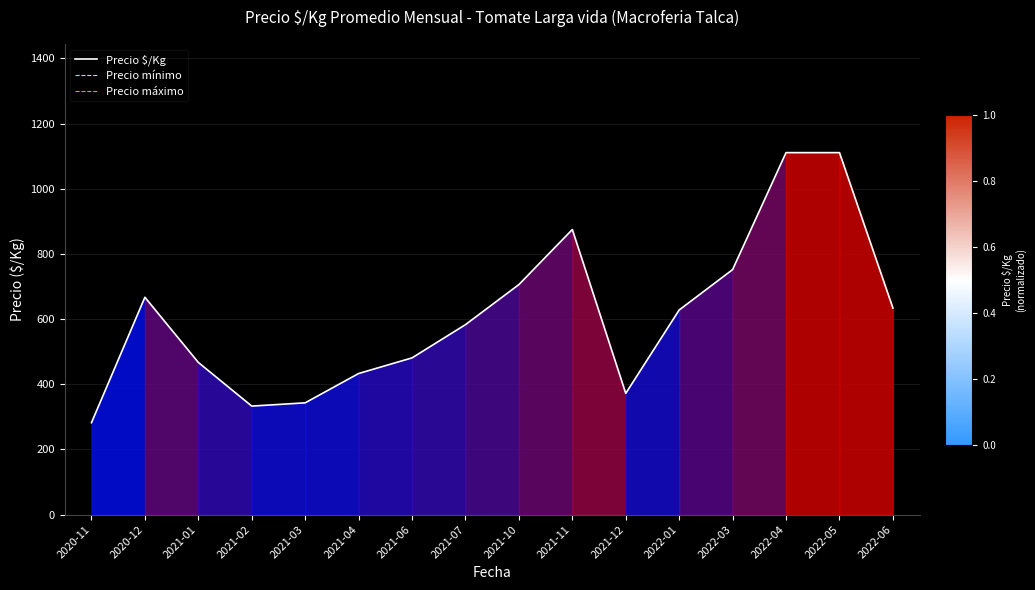

Is the value of Precio máximo at 2021-01 greater than the value of Precio mínimo at 2021-12?

Yes